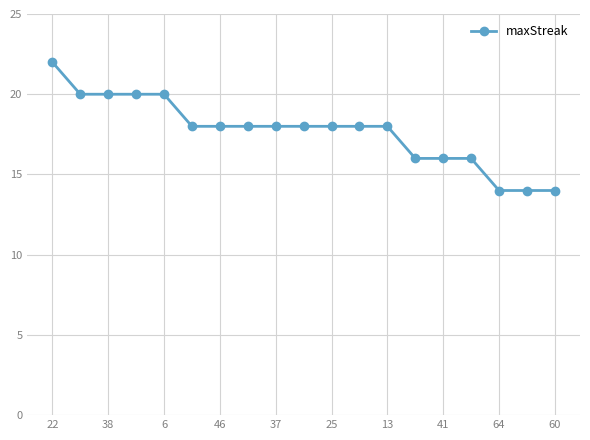

What is the average value?

18